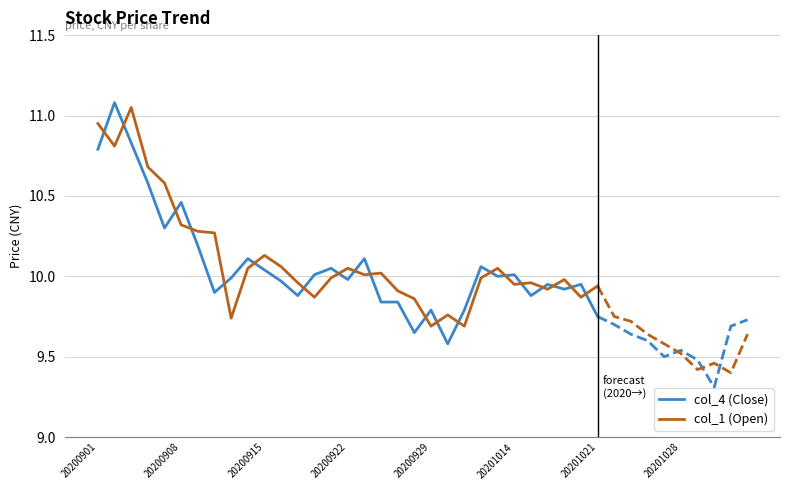

Which series changed the most between 8 and 30?

col_4 (Close)